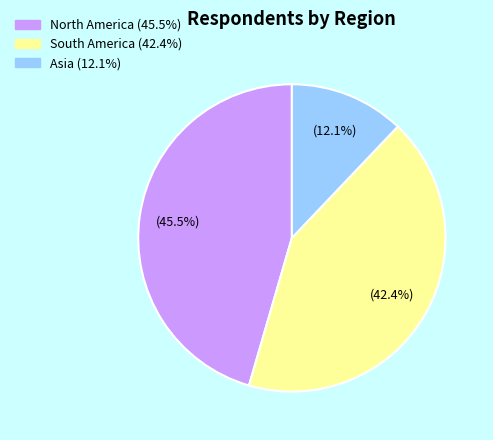

Is there a majority slice in this chart?

No